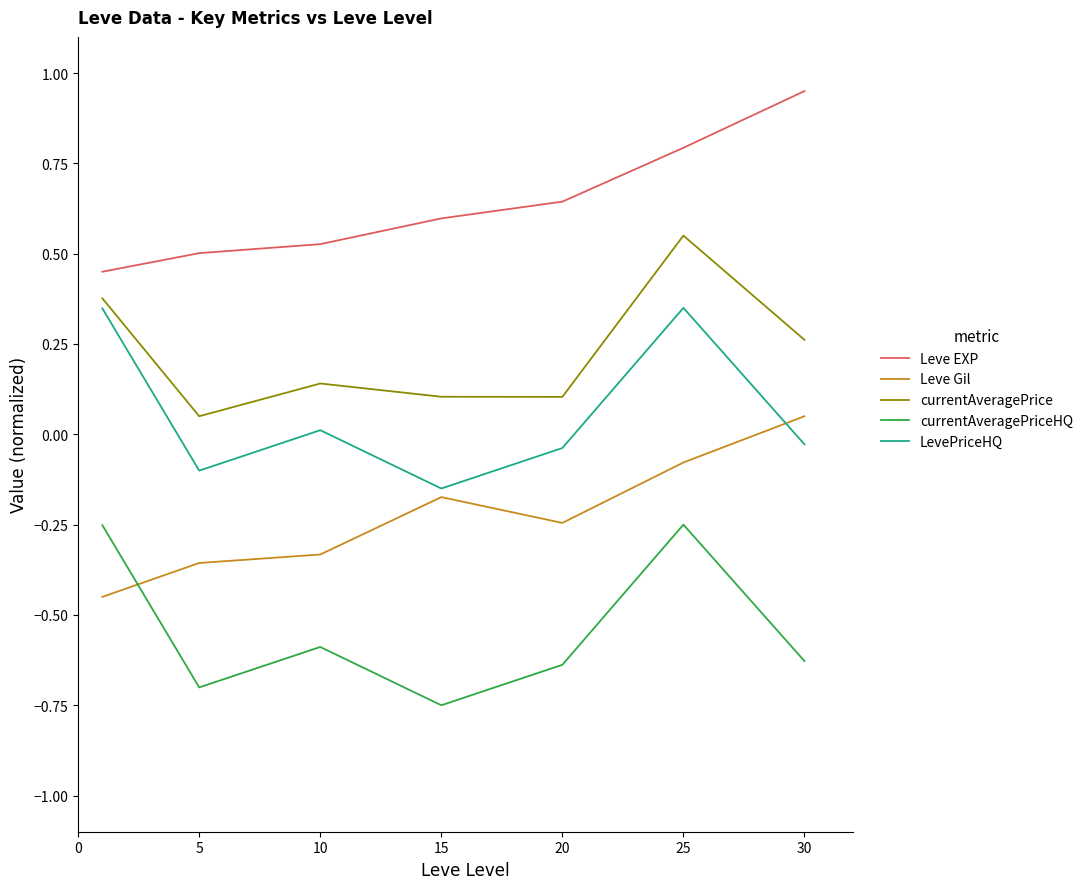

Rank the series by their maximum value, from highest to lowest.

Leve EXP, currentAveragePrice, LevePriceHQ, Leve Gil, currentAveragePriceHQ